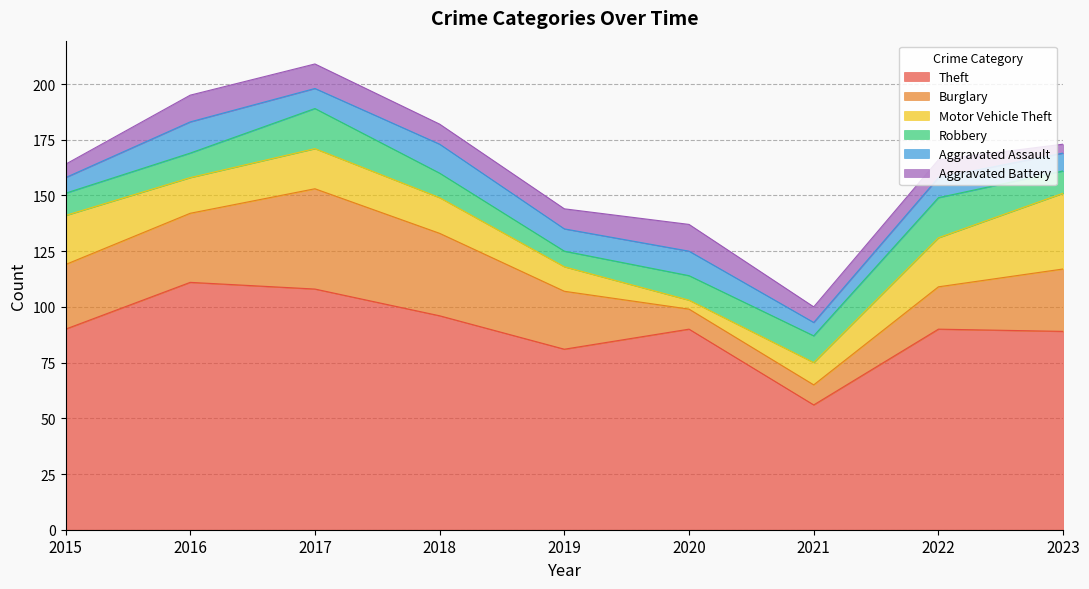

What is the difference between the maximum and minimum values in the Aggravated Assault series?

8